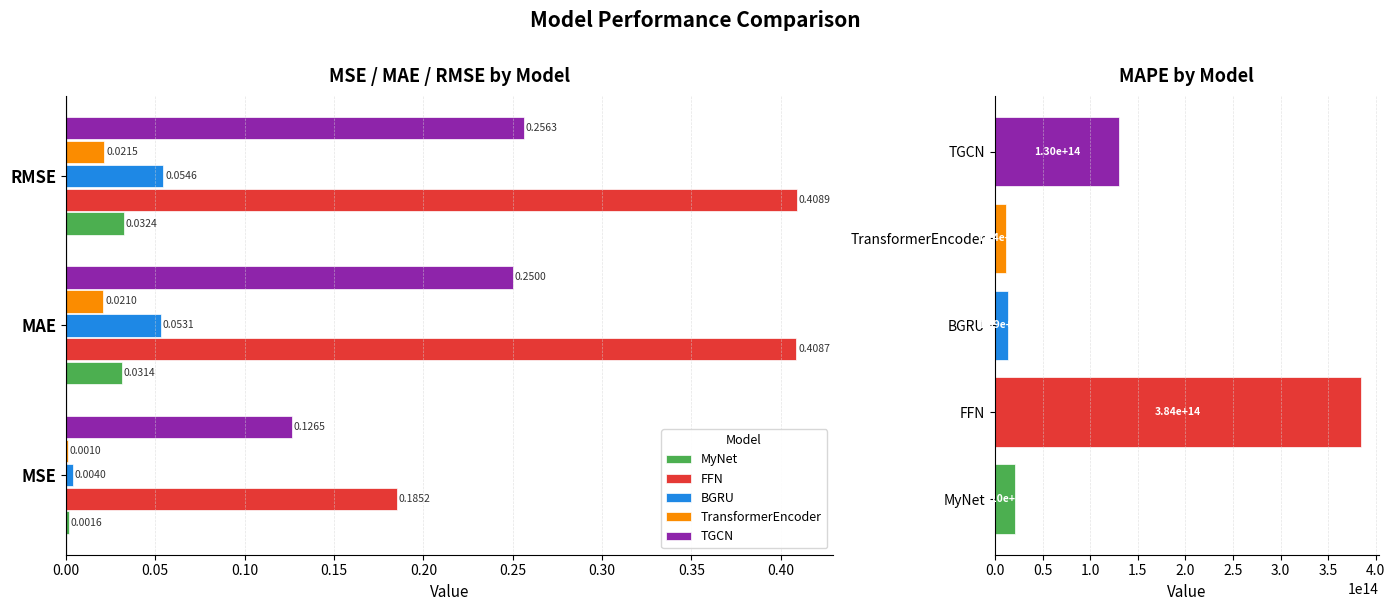

How many bars are there in each group?

5